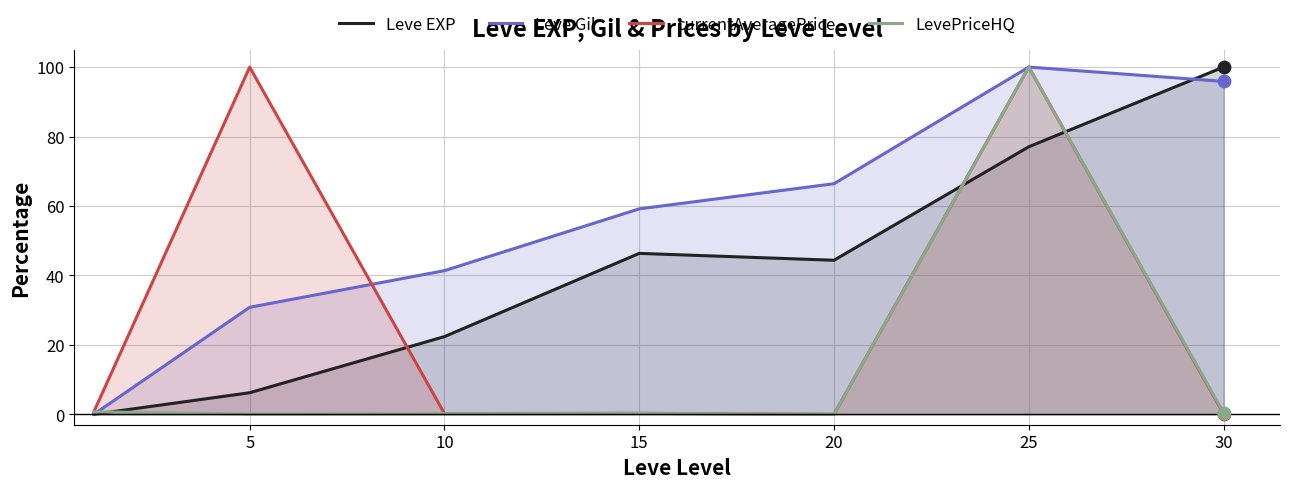

Which series has the largest Y range (max minus min)?

Leve EXP